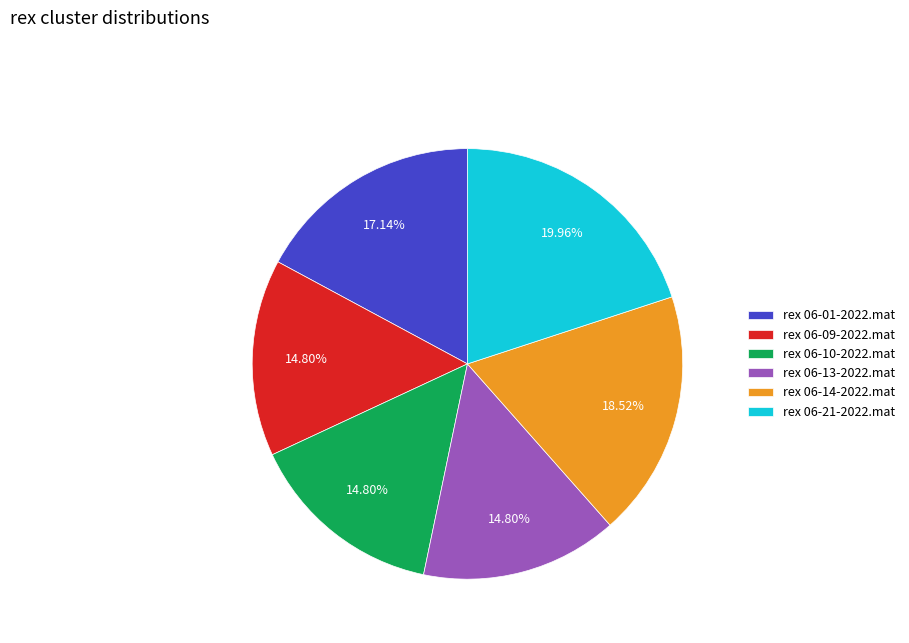

Which has a higher value, rex 06-13-2022.mat or rex 06-14-2022.mat?

rex 06-14-2022.mat